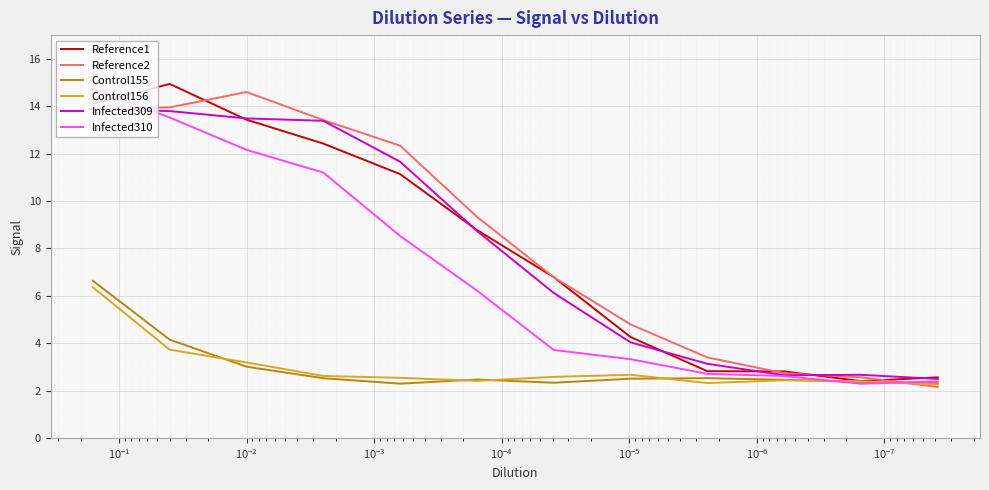

How many intersections are there between Reference1 and Infected309?

6